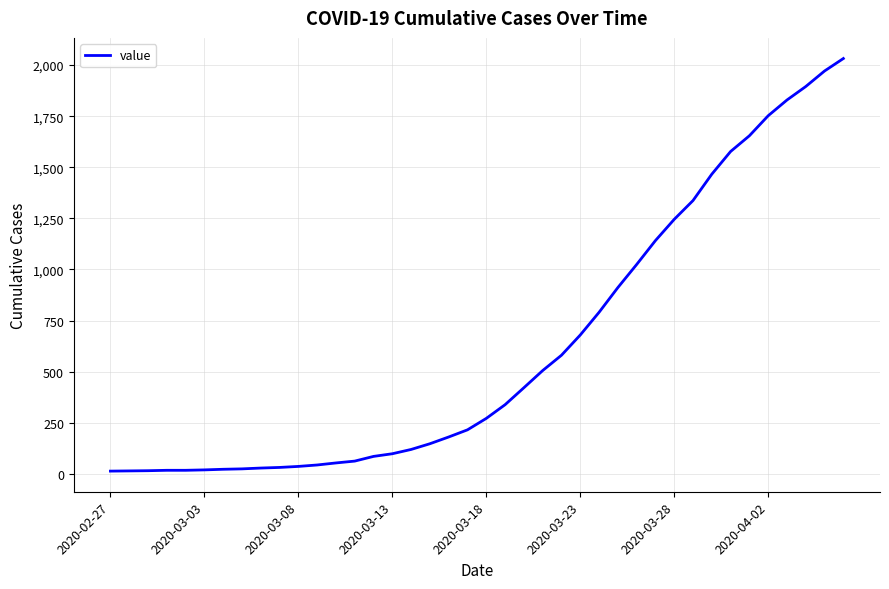

What is the sum of all values?

24656